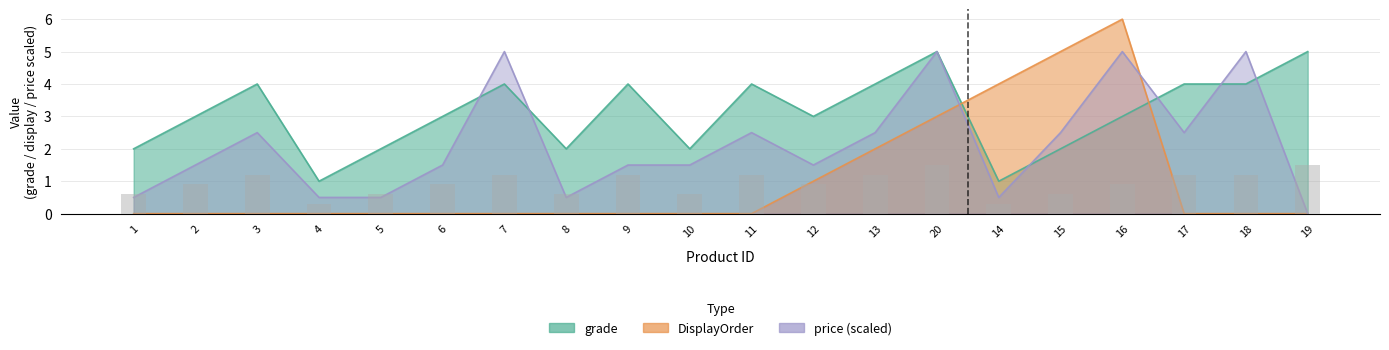

Count the number of categories in the chart.

20